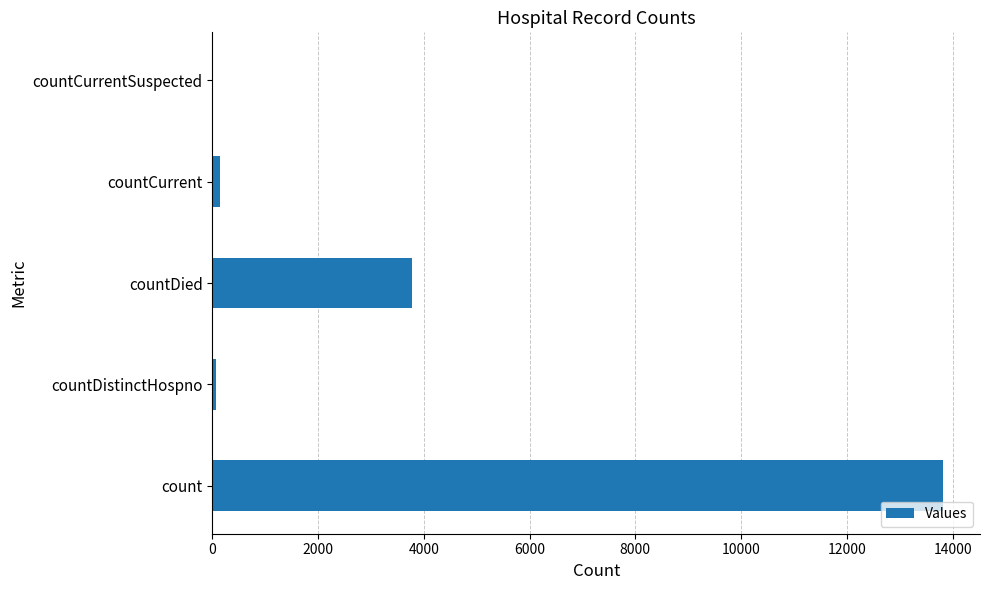

What is the sum of all values?

17832